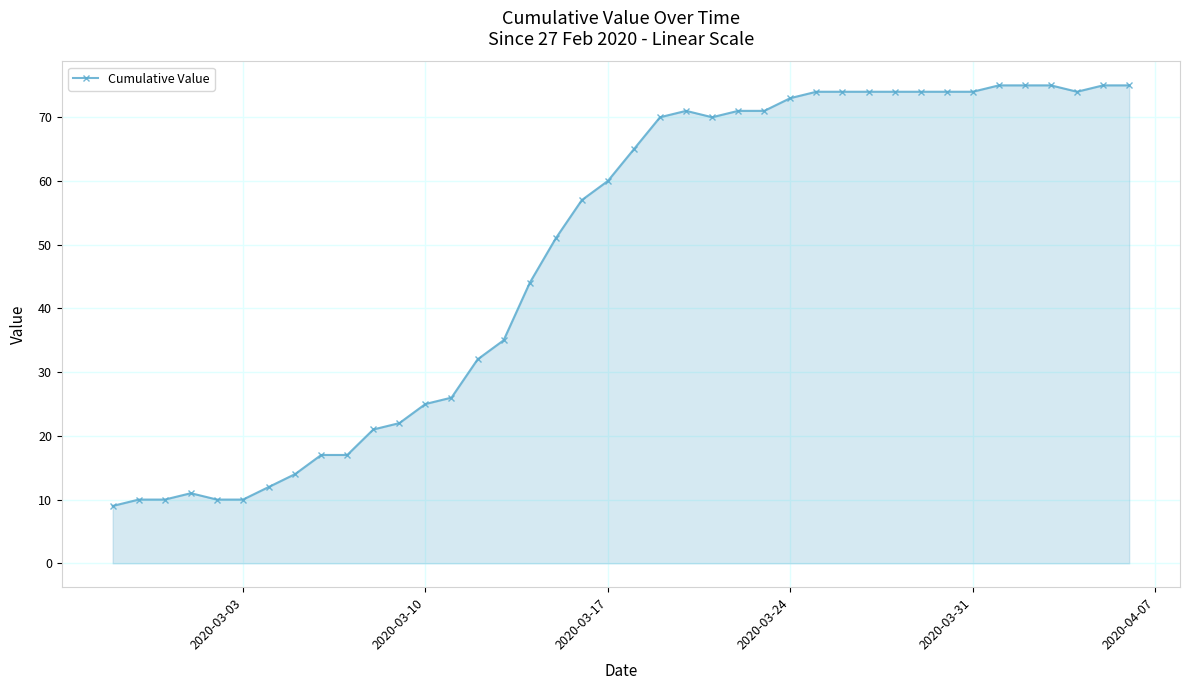

What is the maximum value shown in the chart?

75